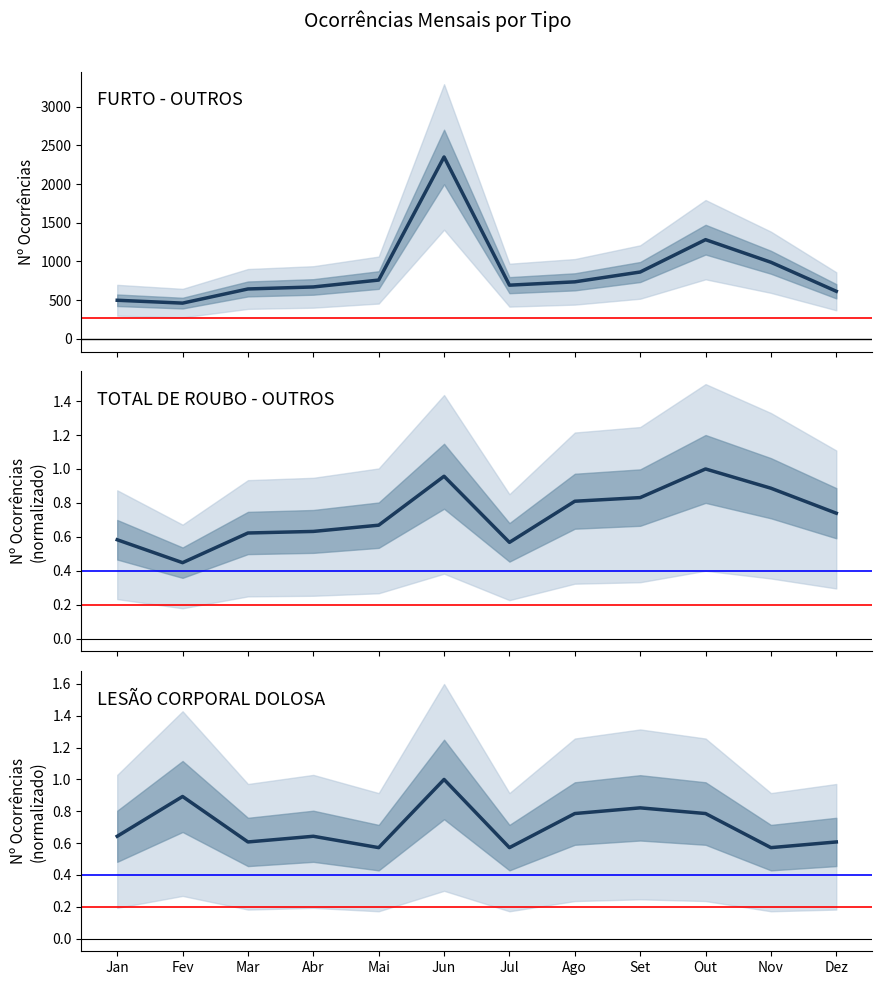

What is the difference between the LESÃO CORPORAL DOLOSA values at Mai and Jan?

0.1